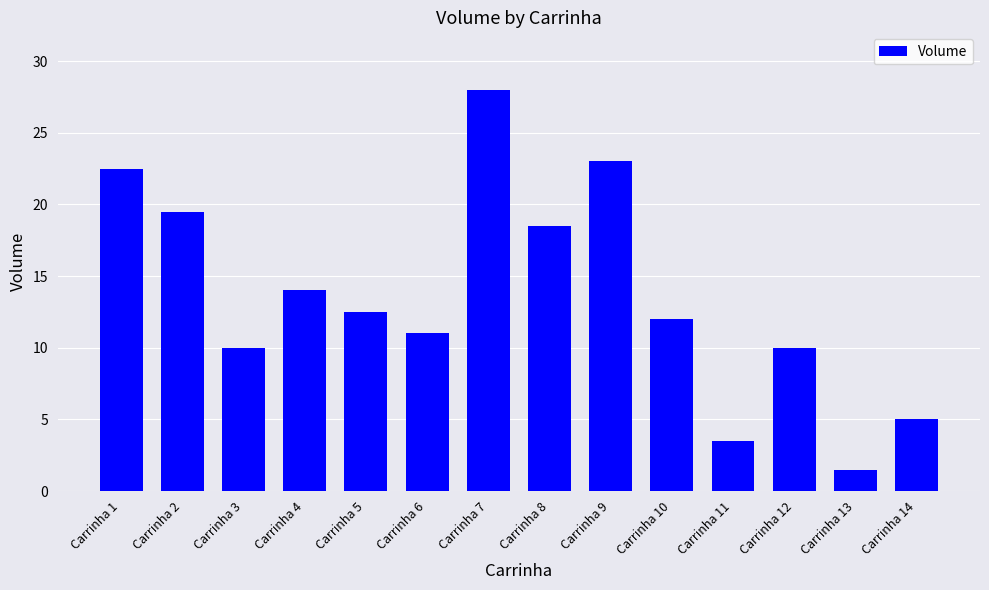

Count the number of categories in the chart.

14